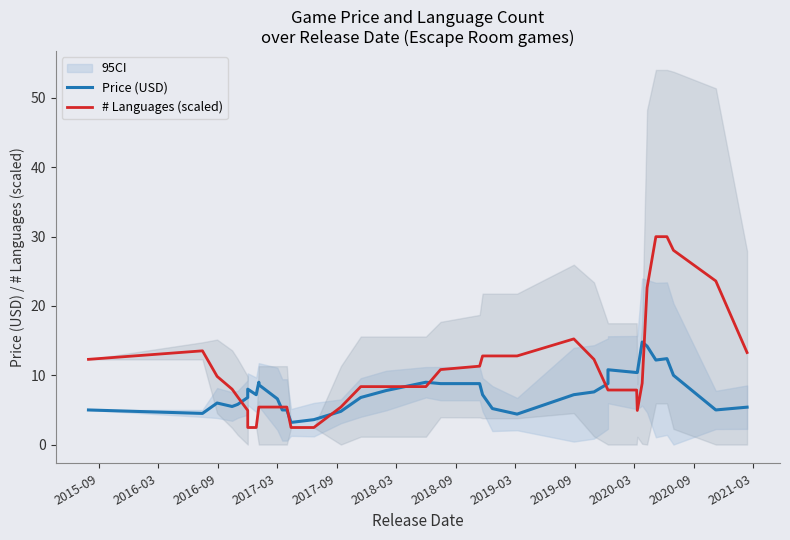

How many lines are shown in the chart?

2